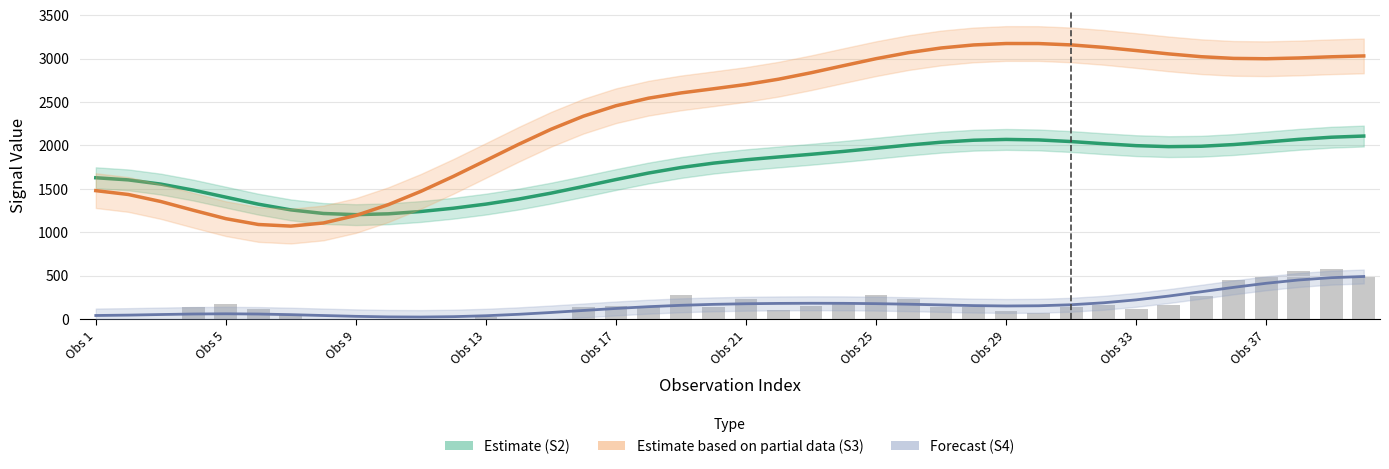

The value of Forecast (S4) at Obs 9 is 52.8. True or false?

True